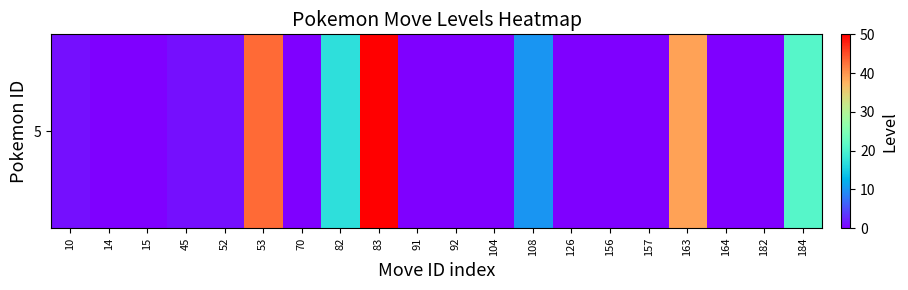

Reading right to left, transcribe all the data shown in this chart.

21	0	0	39	0	0	0	10	0	0	0	50	17	0	43	1	1	0	0	1